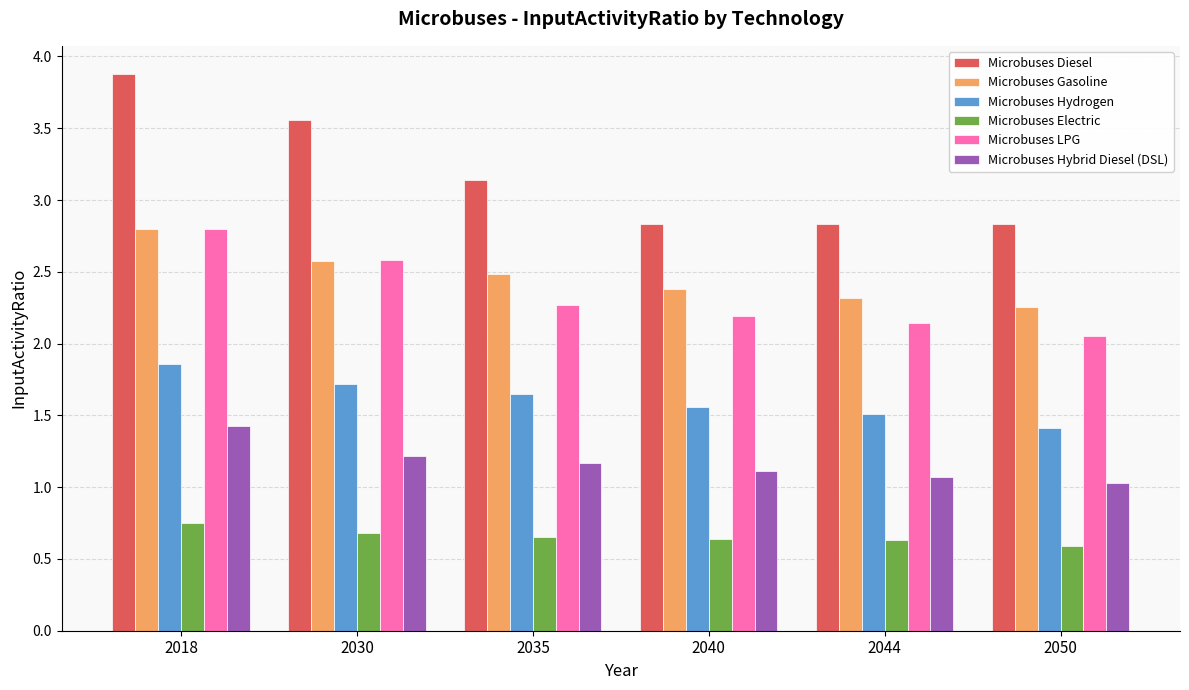

What is the smallest value displayed?

0.6